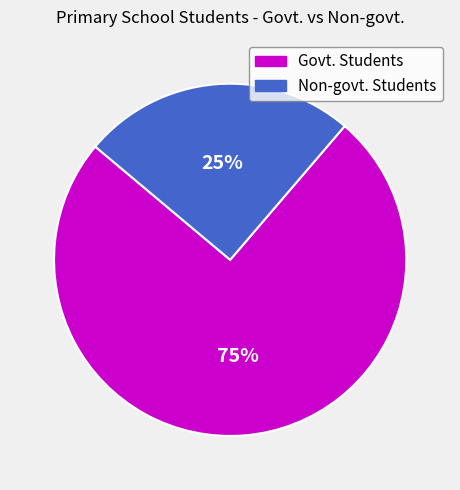

How many slices are in this pie chart?

2